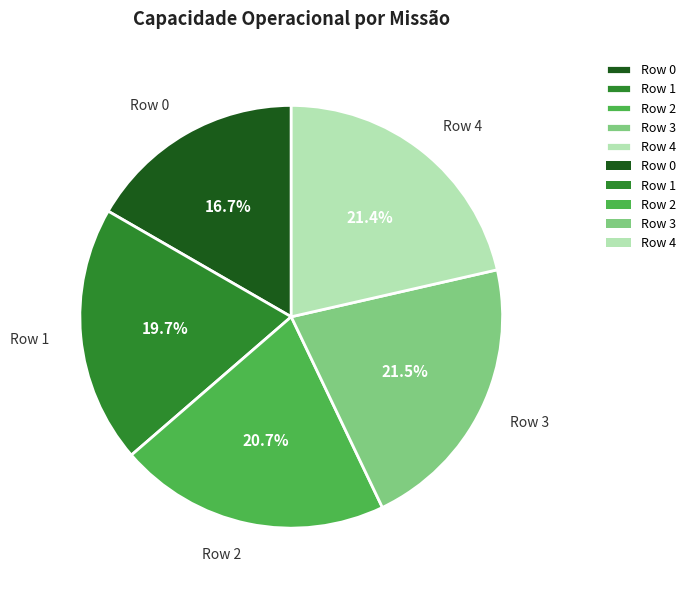

Combined, do Row 3 and Row 1 account for over 50%?

No